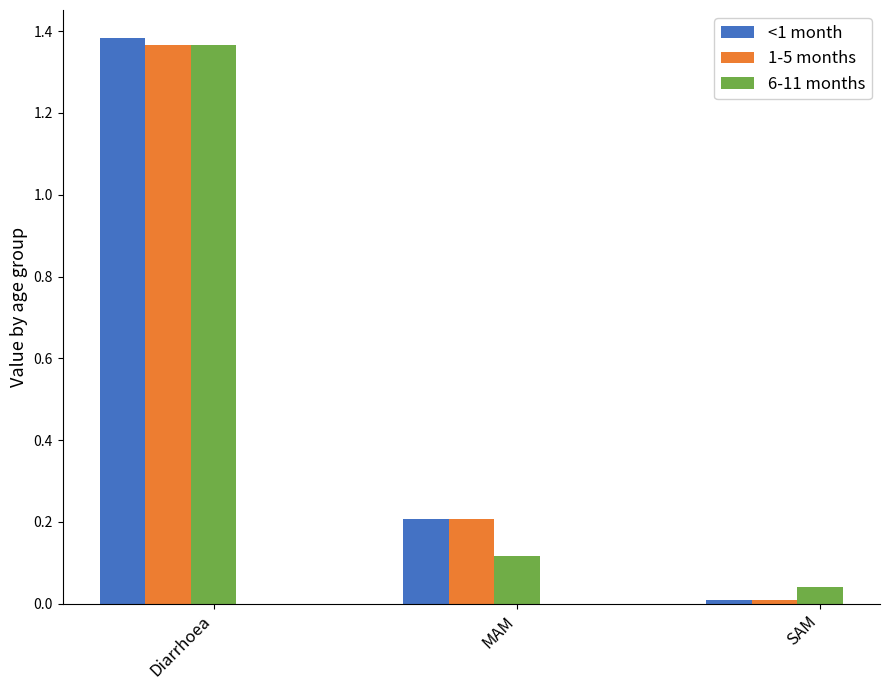

Which series has the largest range (max minus min)?

<1 month